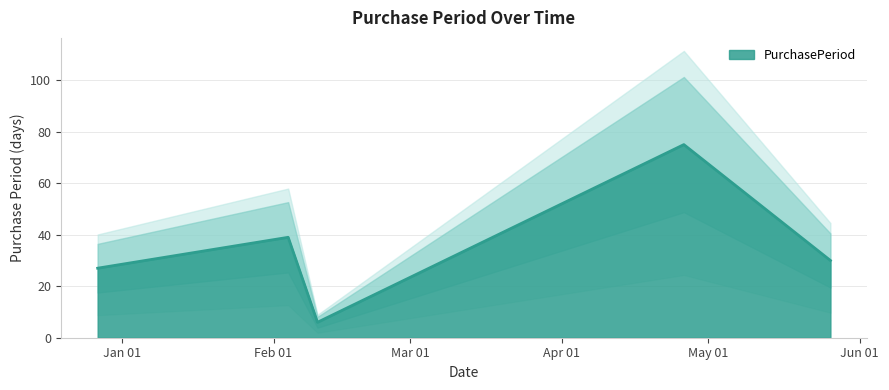

What is the difference between the values at 2017-04-26 and 2017-02-04?

36